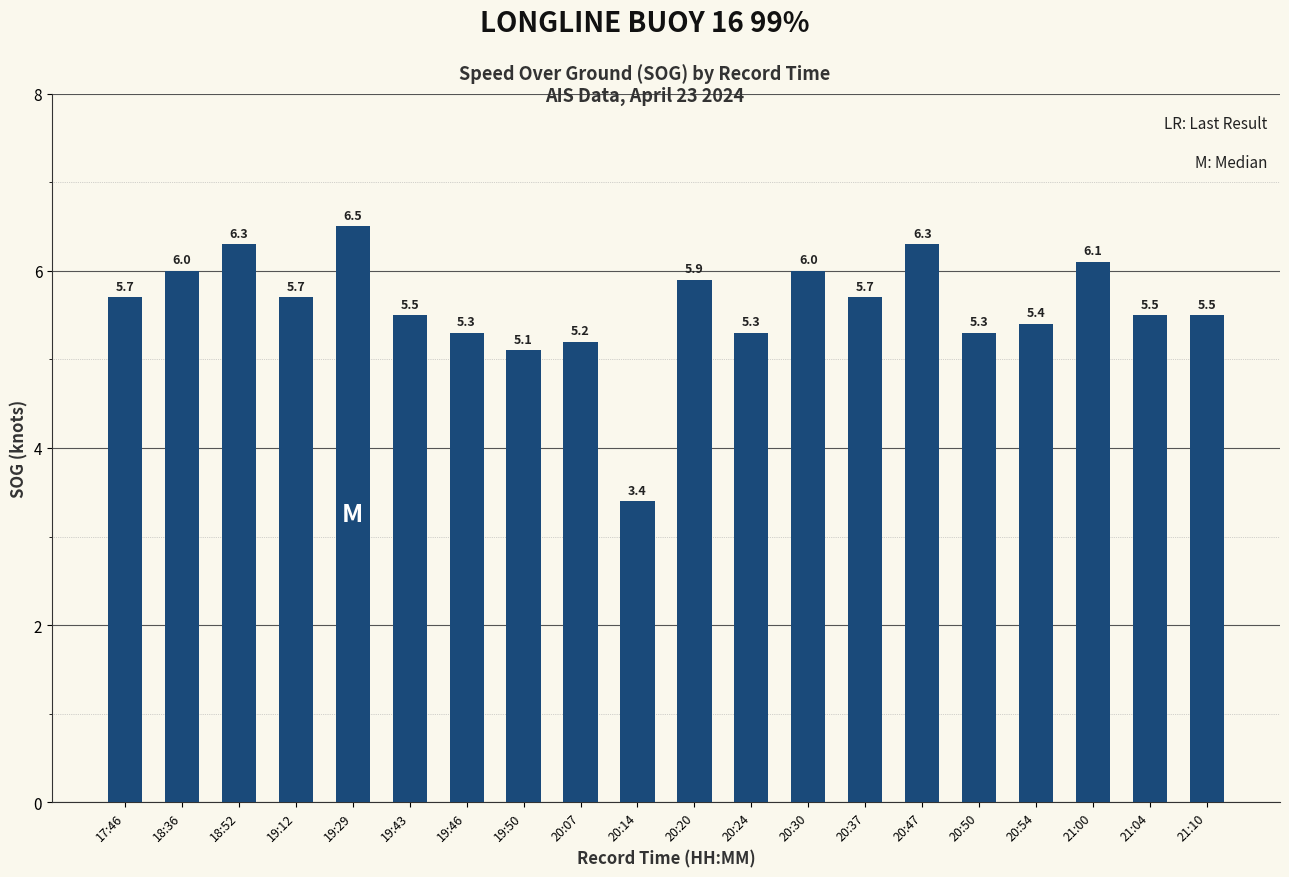

What is the change in value from 19:12 to 20:50?

-0.4